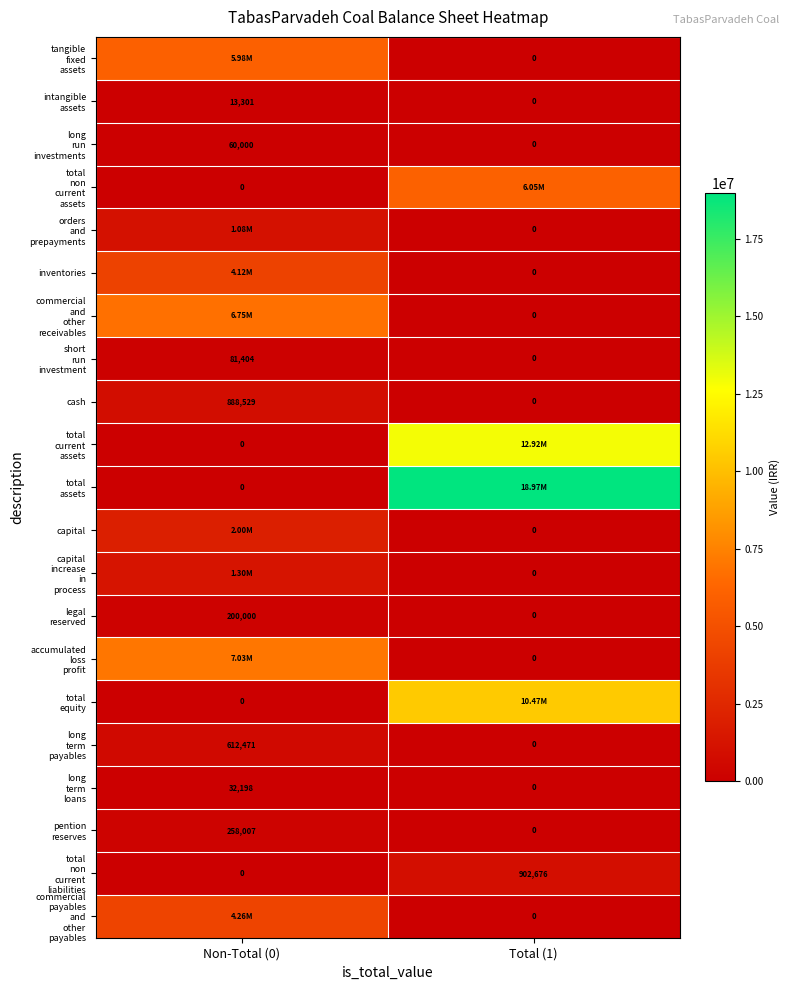

What is the sum of the cash values at Total (1) and Non-Total (0)?

888529